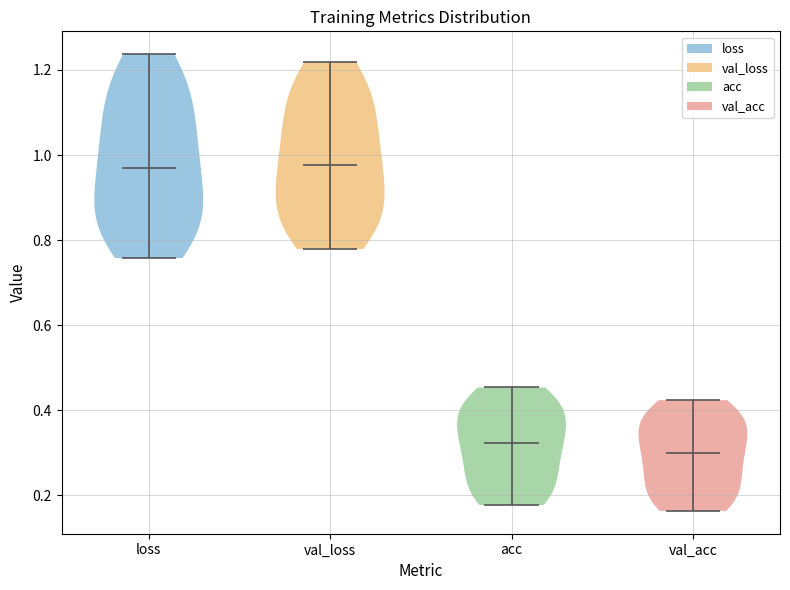

Where does the median line of the violin for loss sit on the y-axis? The values are not printed on the chart, so give them approximately, as read against the axis.

0.96